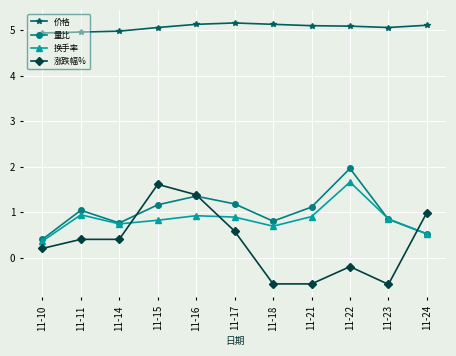

Which series has the largest range (max minus min)?

涨跌幅%